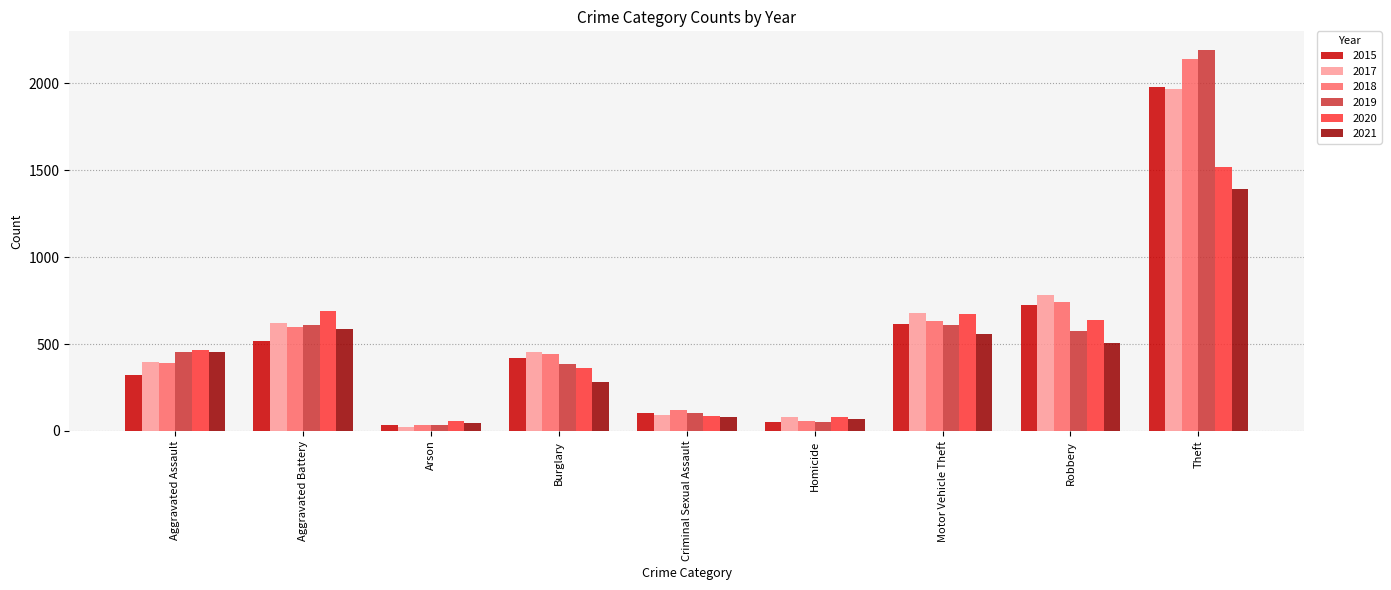

What is the difference between the highest and lowest values at Motor Vehicle Theft?

120